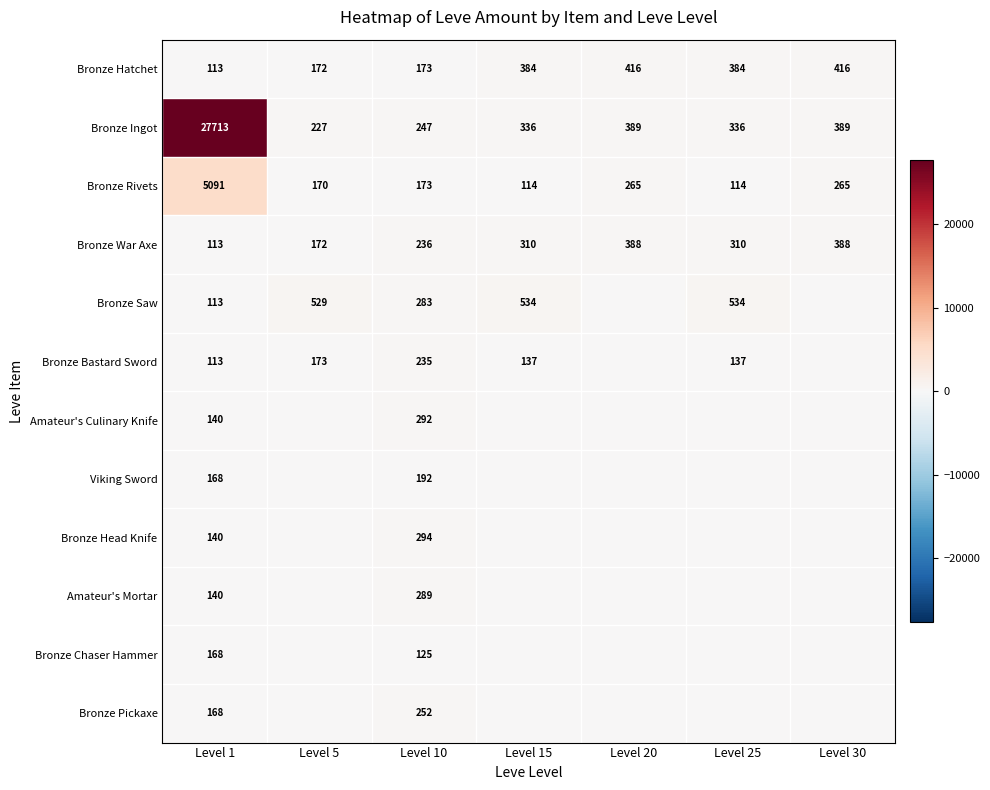

At which label does Bronze Hatchet reach its minimum?

Level 1